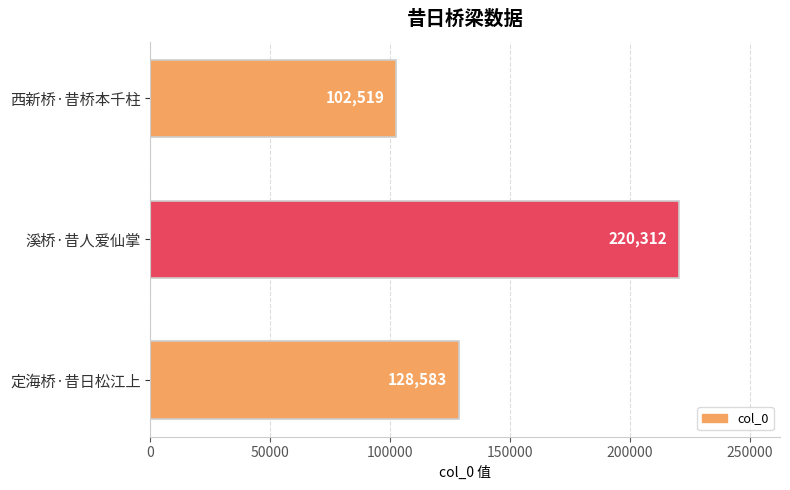

What is the average value?

150471